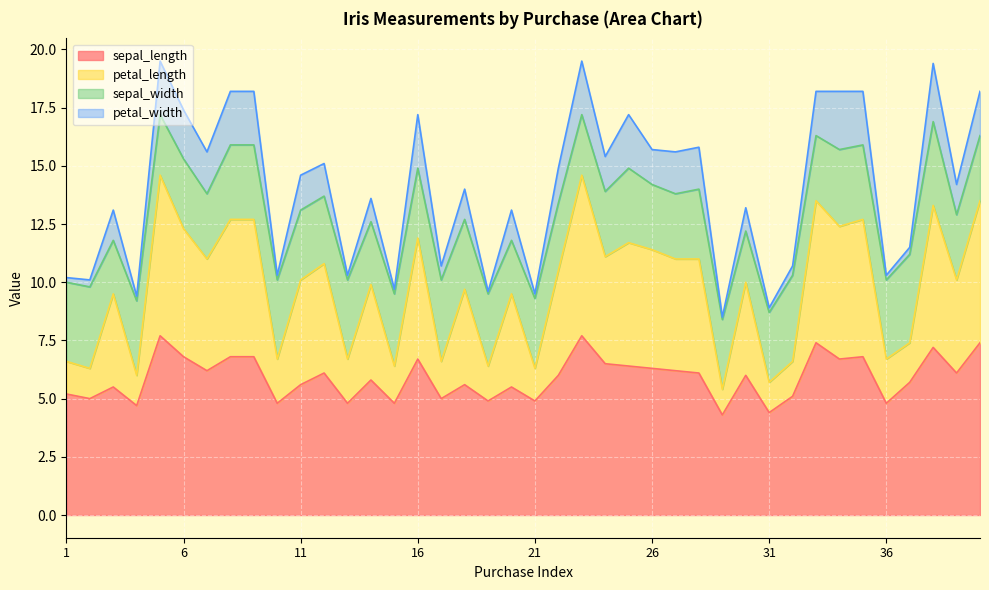

What is the maximum value for sepal_length?

7.7